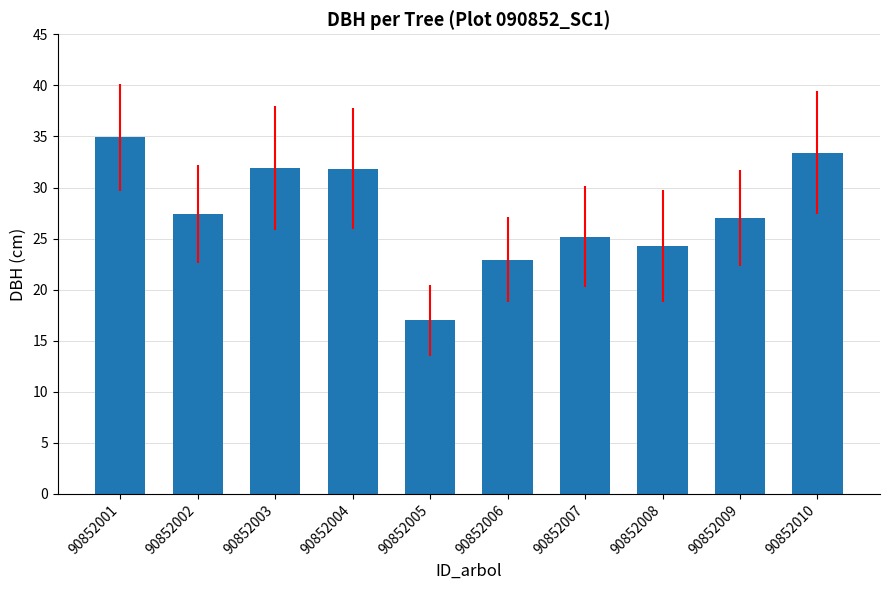

True or false: the data shows 33.4 at 90852010.

True